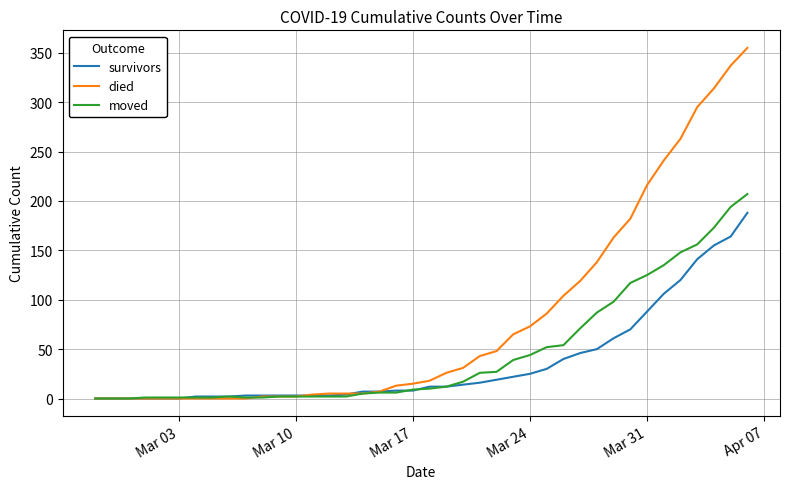

Which series has the largest range (max minus min)?

died